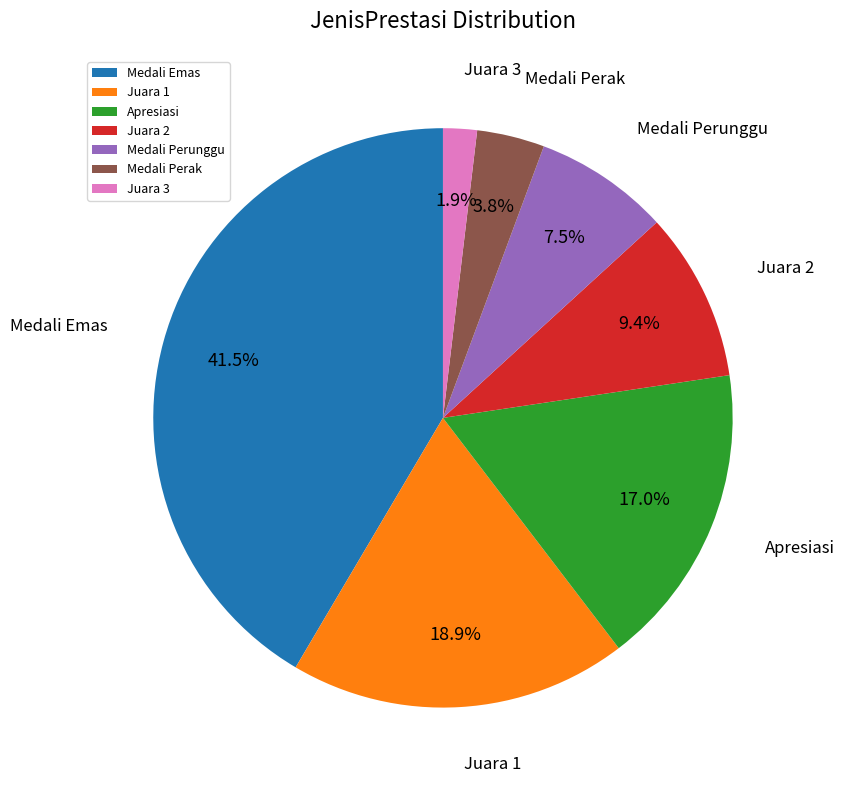

What percentage is the Juara 2 slice, to the nearest percent?

9%